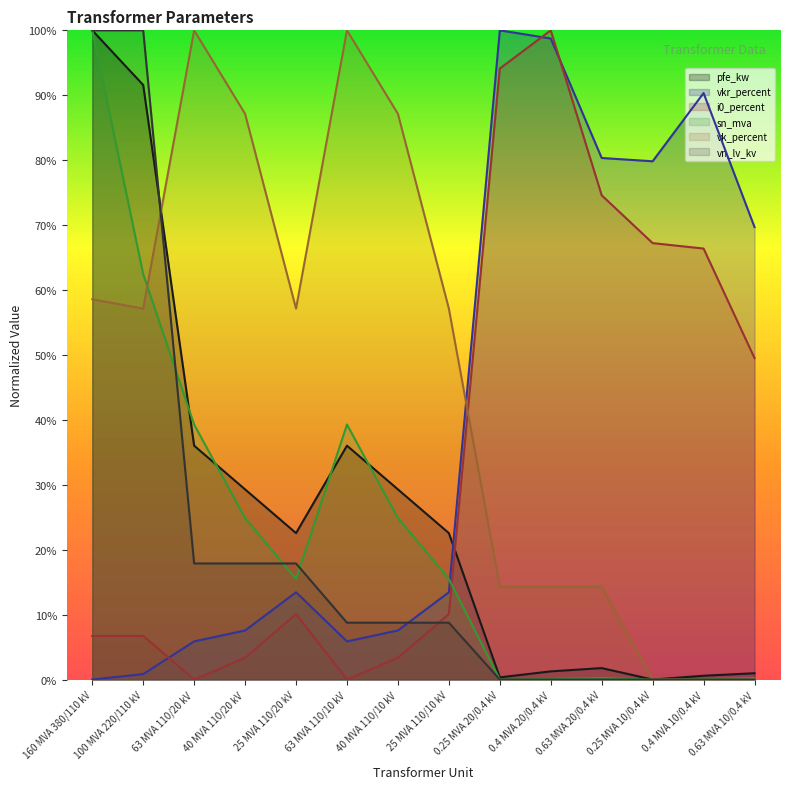

How many positive values does the vkr_percent series have?

13